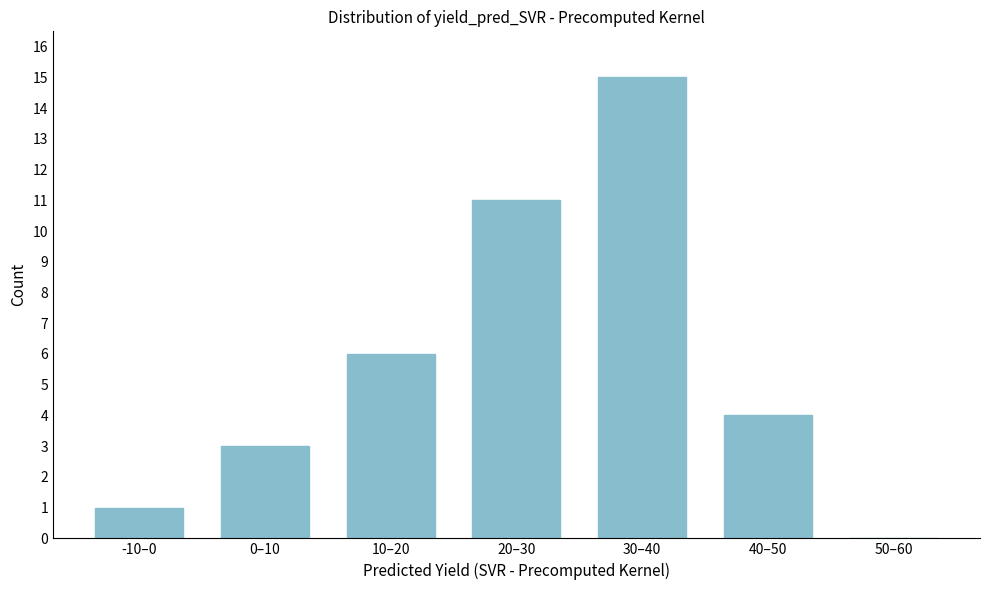

Reading right to left, list all the values displayed in this chart.

50–60=0	40–50=4	30–40=15	20–30=11	10–20=6	0–10=3	-10–0=1